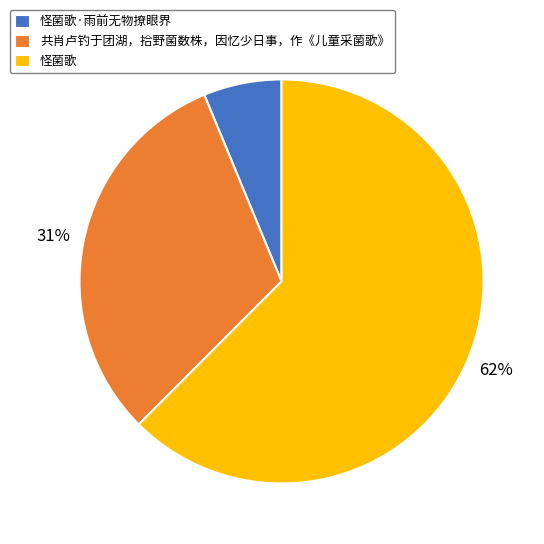

To the nearest percent, what is the difference between the 共肖卢钓于团湖，拾野菌数株，因忆少日事，作《儿童采菌歌》 and 怪菌歌 slice percentages?

31%